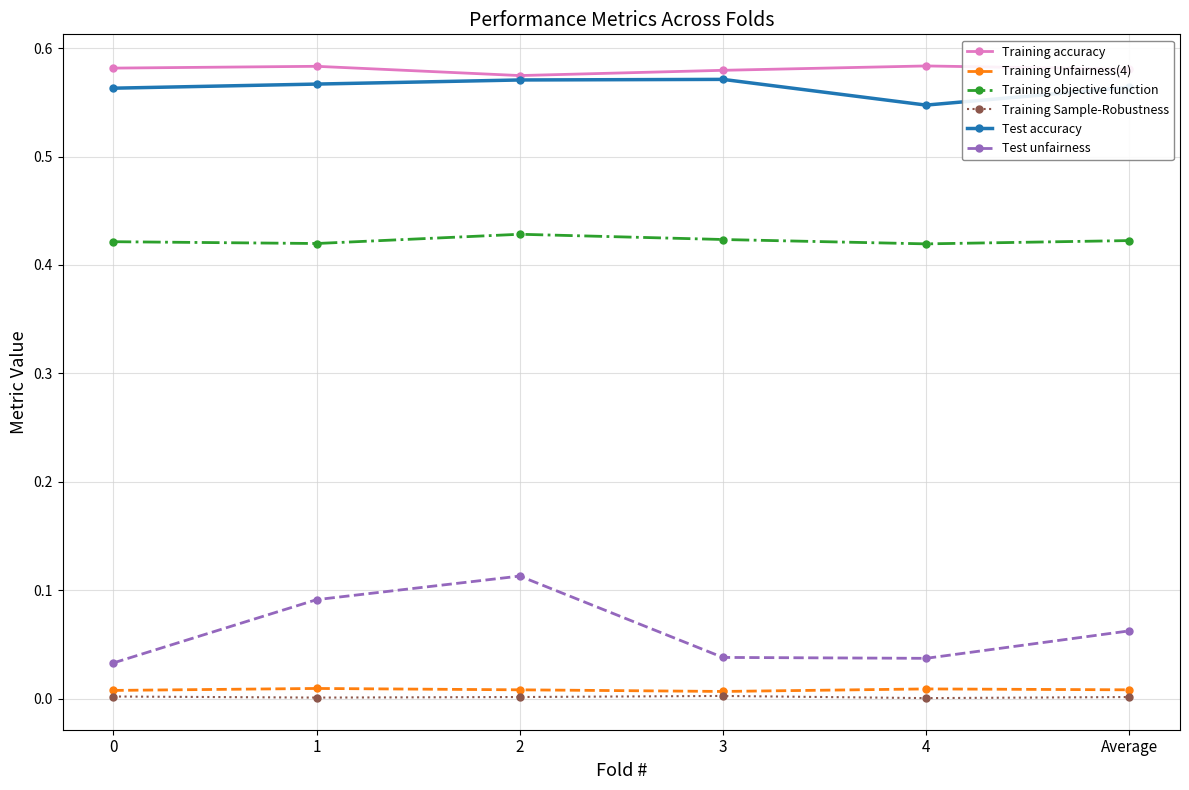

True or false: Training objective function and Training Unfairness(4) intersect in this chart.

False